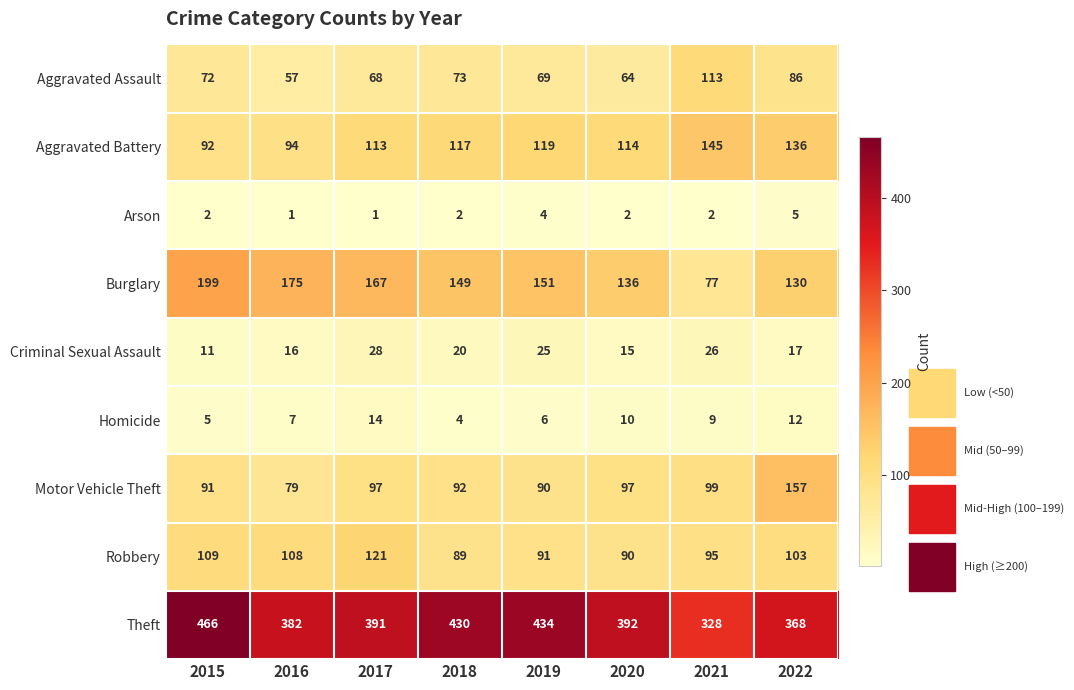

What is the average value of the Theft series?

399